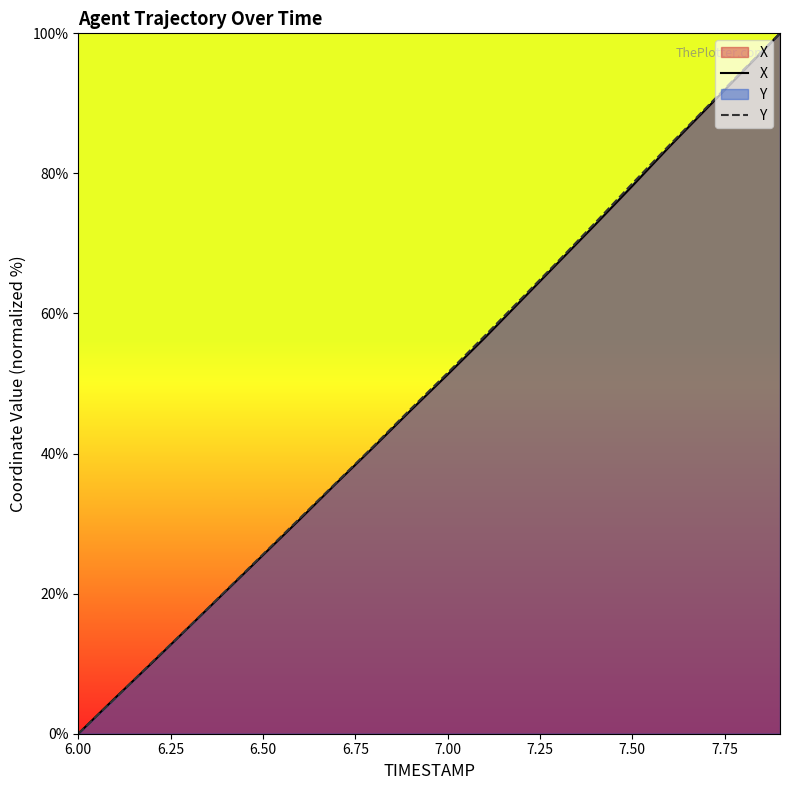

How many lines are shown in the chart?

2